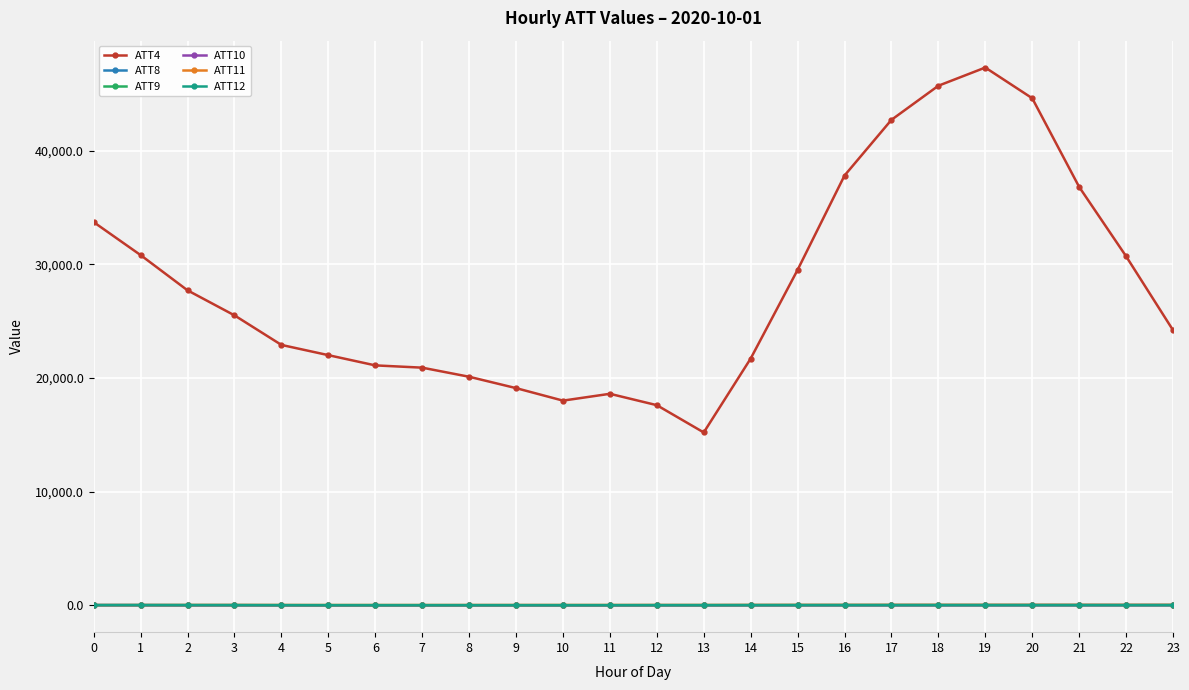

Which series has the widest spread of values?

ATT4